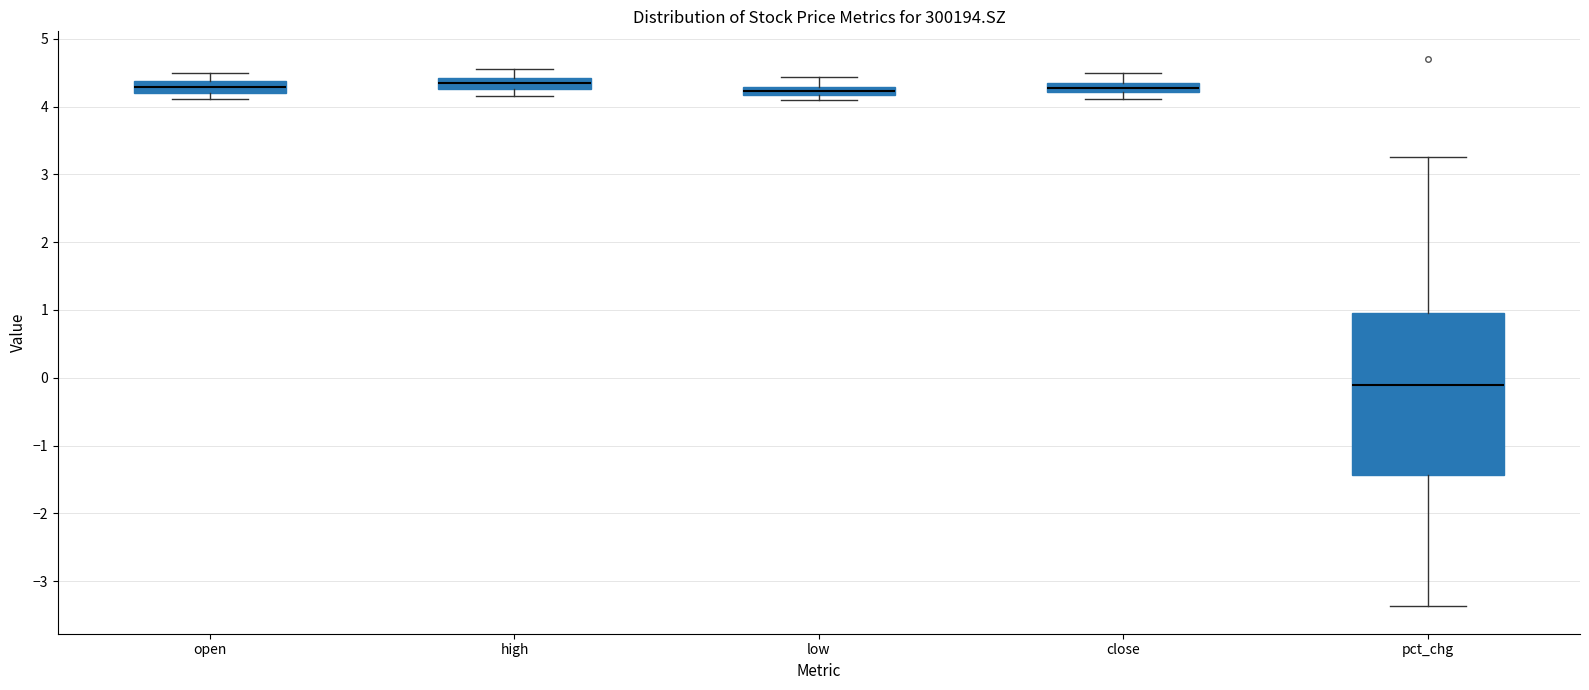

Comparing the boxes themselves (not the whiskers), which one is the tallest?

pct_chg